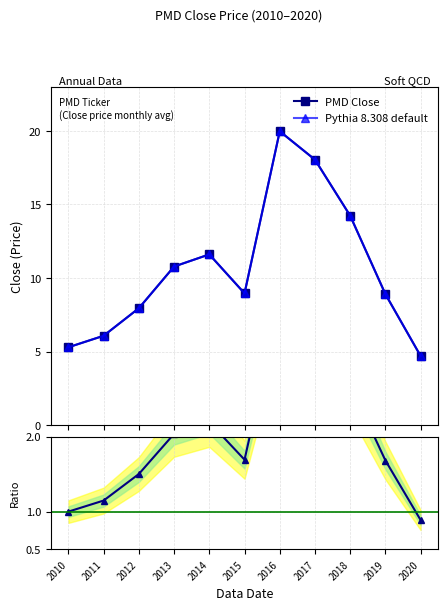

At which category is the sum across all series the highest?

2016